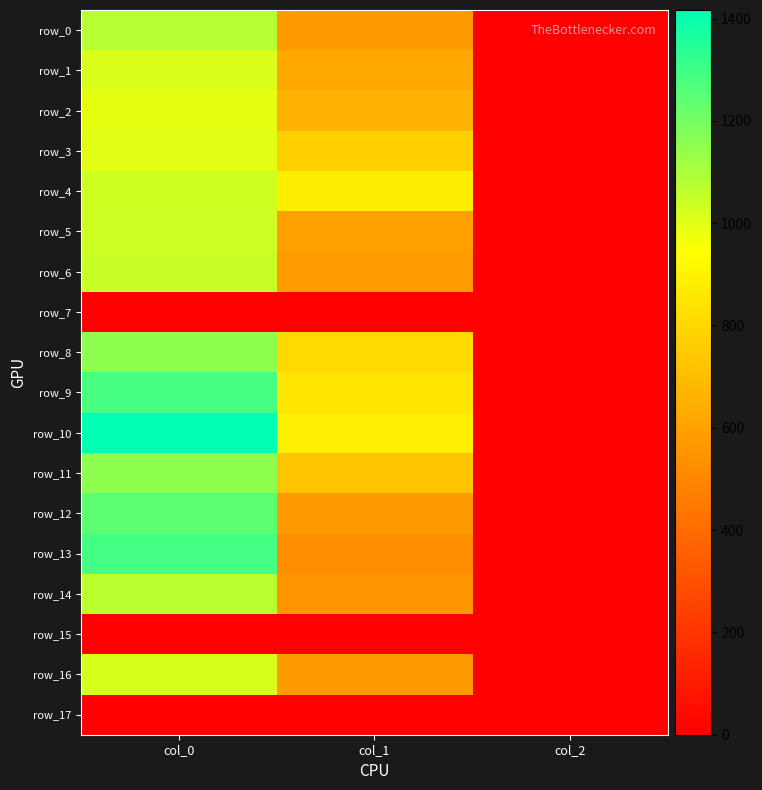

Reading left to right, extract all data points from this chart.

row_0: col_0=1080.0	col_1=573.8	col_2=2.0
row_1: col_0=1013.3	col_1=624.4	col_2=2.0
row_2: col_0=990.0	col_1=664.9	col_2=2.0
row_3: col_0=996.7	col_1=769.5	col_2=2.0
row_4: col_0=1033.3	col_1=884.2	col_2=2.0
row_5: col_0=1036.7	col_1=590.6	col_2=2.0
row_6: col_0=1046.7	col_1=580.5	col_2=2.0
row_7: col_0=0.0	col_1=0.0	col_2=0.0
row_8: col_0=1153.3	col_1=806.6	col_2=2.0
row_9: col_0=1283.3	col_1=850.5	col_2=2.0
row_10: col_0=1416.7	col_1=887.6	col_2=2.0
row_11: col_0=1153.3	col_1=725.6	col_2=2.0
row_12: col_0=1243.3	col_1=570.4	col_2=2.0
row_13: col_0=1290.0	col_1=533.2	col_2=2.0
row_14: col_0=1066.7	col_1=556.9	col_2=2.0
row_15: col_0=0.0	col_1=0.0	col_2=0.0
row_16: col_0=1020.0	col_1=570.4	col_2=2.0
row_17: col_0=0.0	col_1=0.0	col_2=0.0